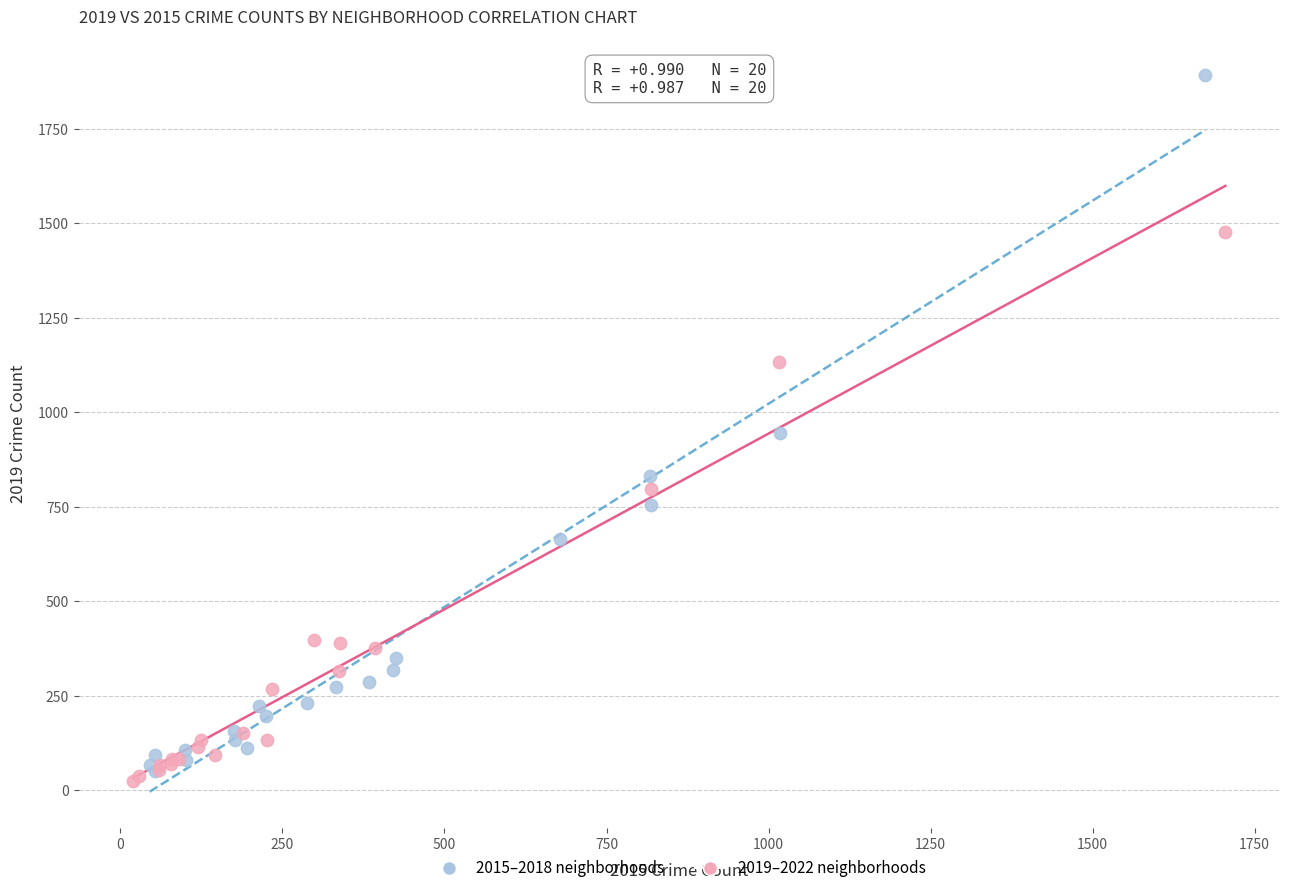

Which series has the largest Y range (max minus min)?

2015–2018 neighborhoods